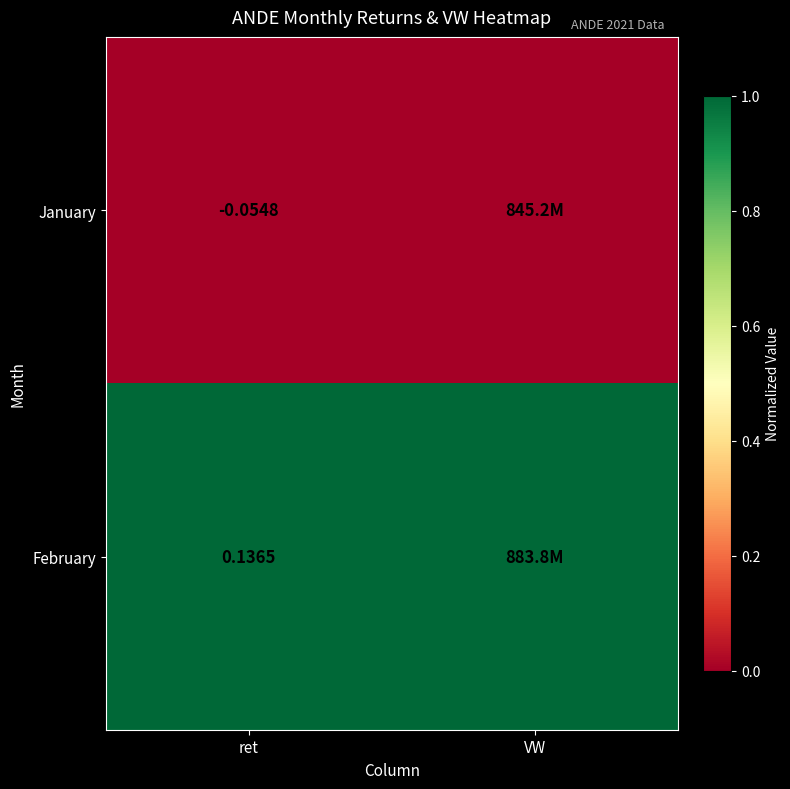

Rank the series at ret from highest to lowest value.

February, January